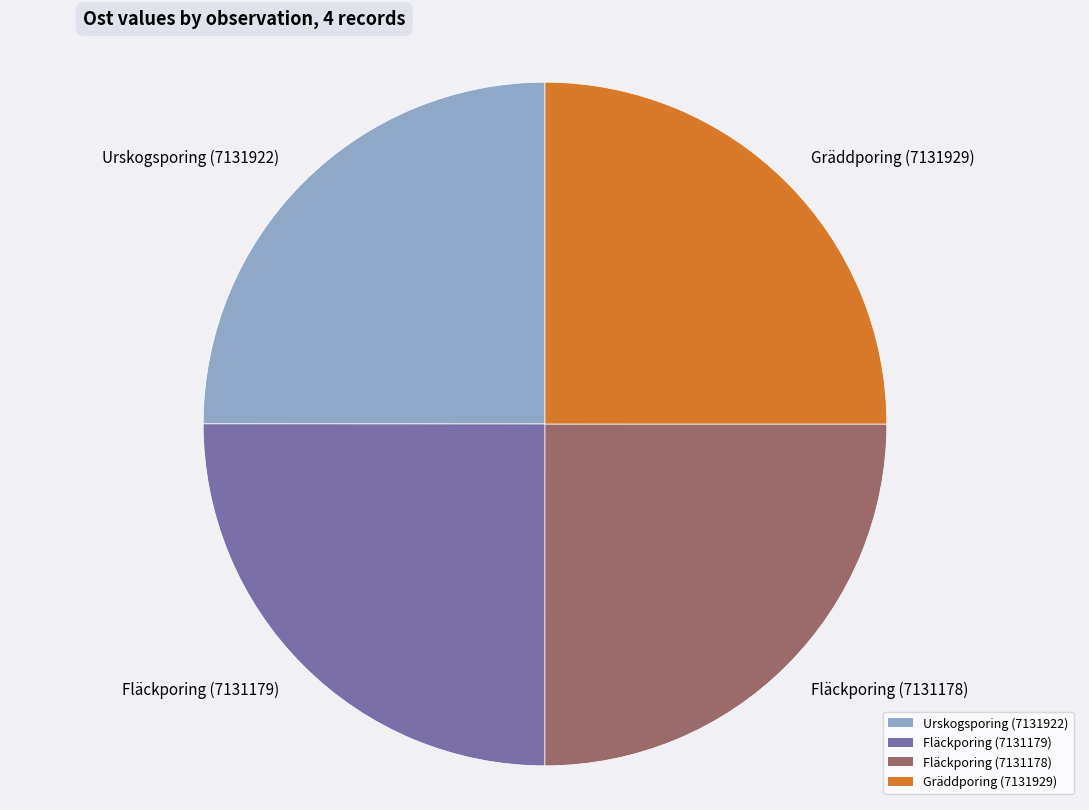

Count the number of slices in the pie.

4